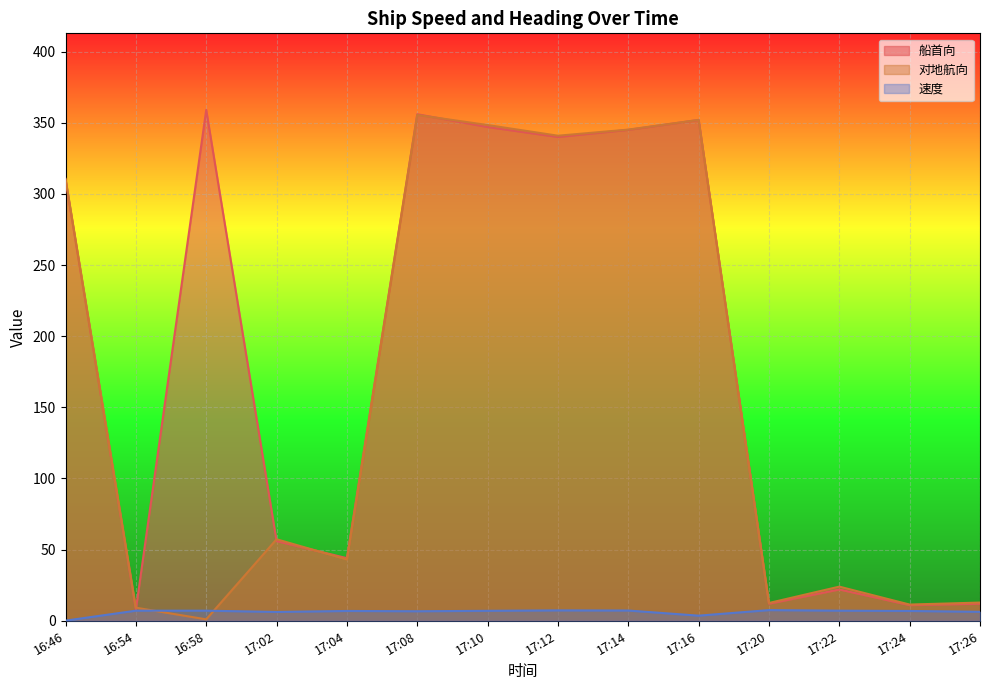

What is the maximum value shown in the chart?

359.0